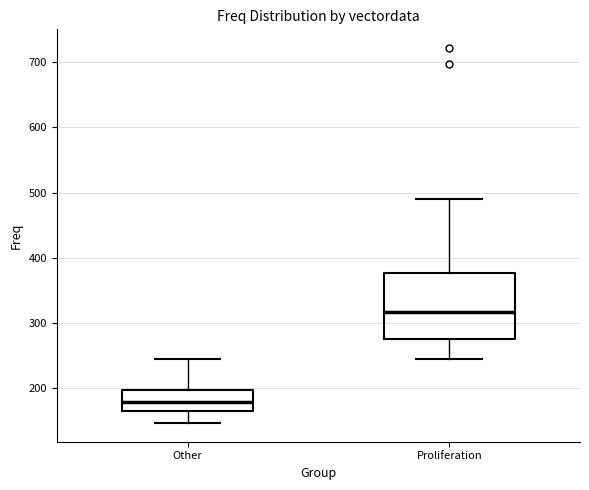

Reading left to right, transcribe this box plot: for each box, give where its median line is, the range the box spans, and where its two whiskers end, as read against the y-axis. The values are not printed on the chart, so give them approximately, as read against the axis.

Other: median 180, box 160 to 200, whiskers 150 to 240
Proliferation: median 320, box 280 to 380, whiskers 250 to 490